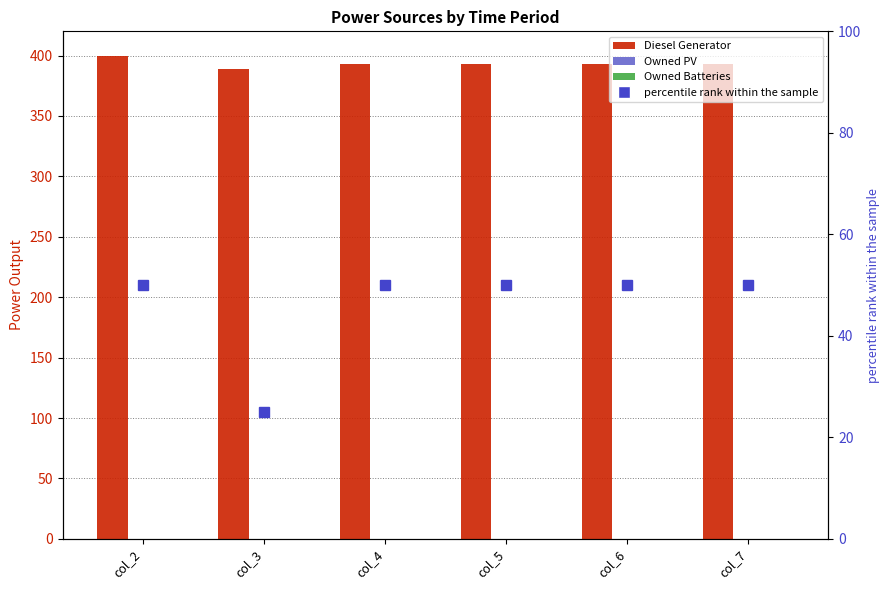

Rank the series by their maximum value, from highest to lowest.

Diesel Generator, Owned PV, Owned Batteries